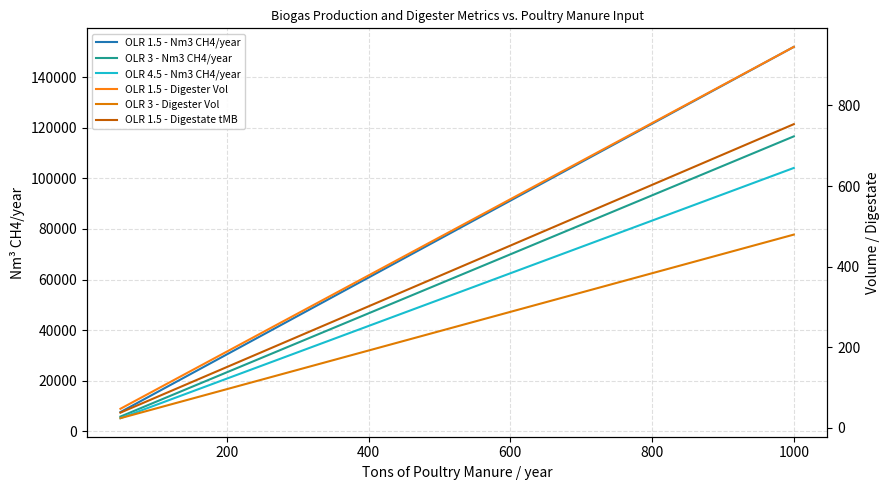

True or false: OLR 1.5 - Digestate tMB and OLR 3 - Nm3 CH4/year cross at least once.

False